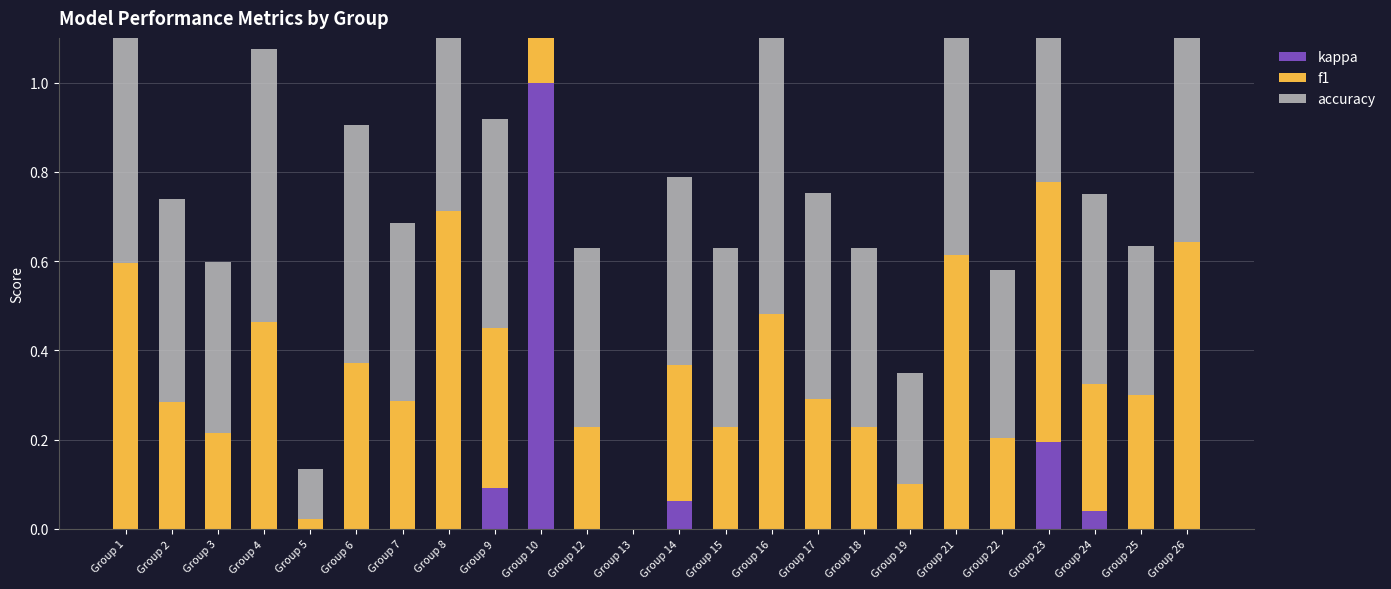

How many groups of bars are there?

24